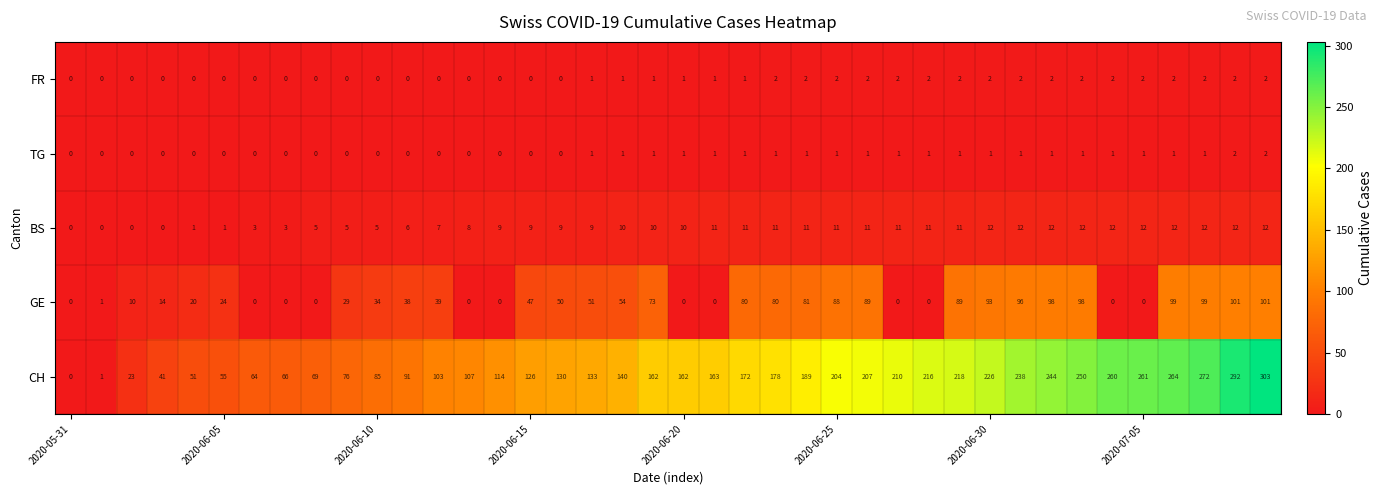

What is the difference between the maximum and minimum values in the CH series?

303